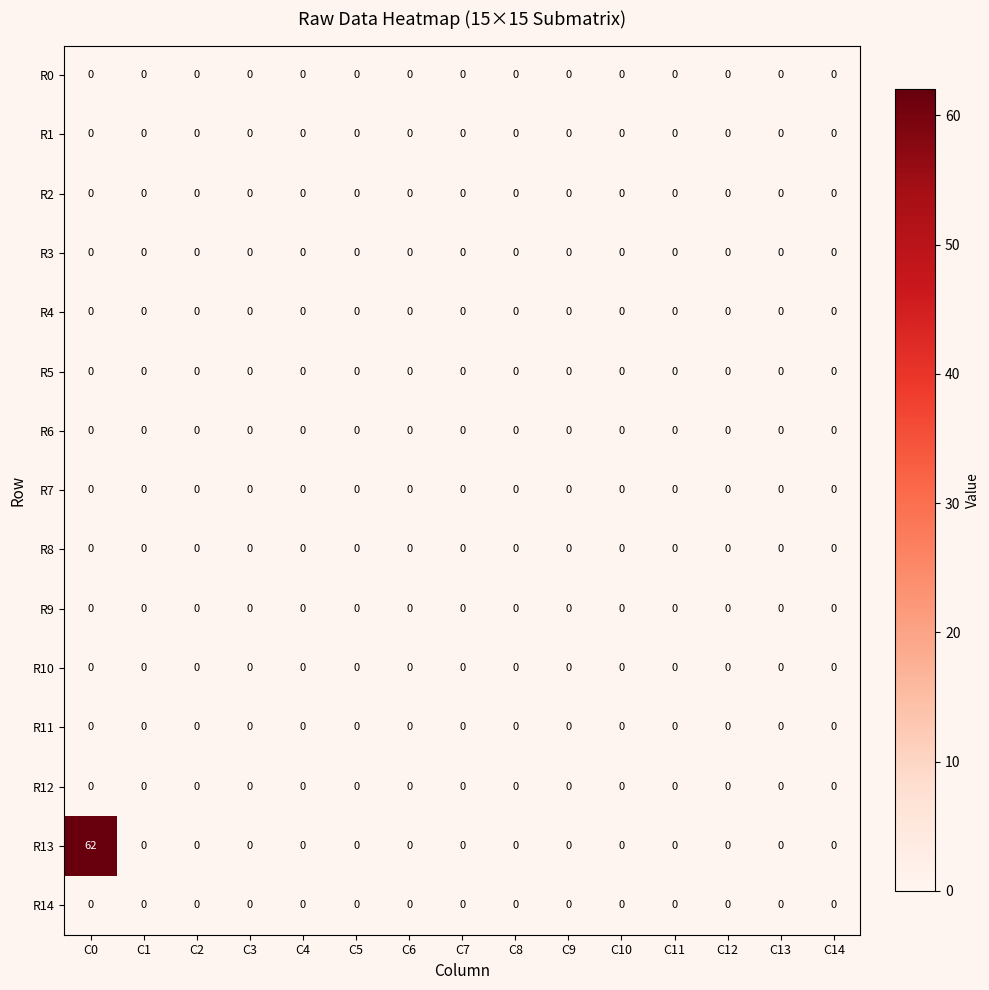

Is it true that R11 equals 0 at C7?

True